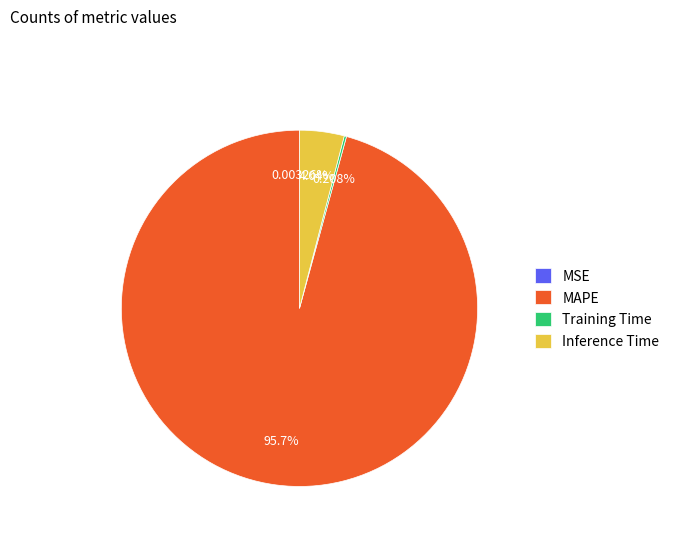

Does any single category account for the majority?

Yes